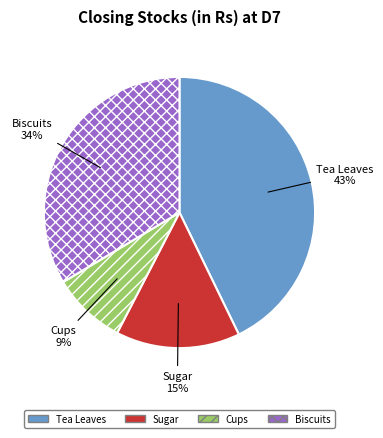

Between Sugar and Biscuits, which is larger?

Biscuits